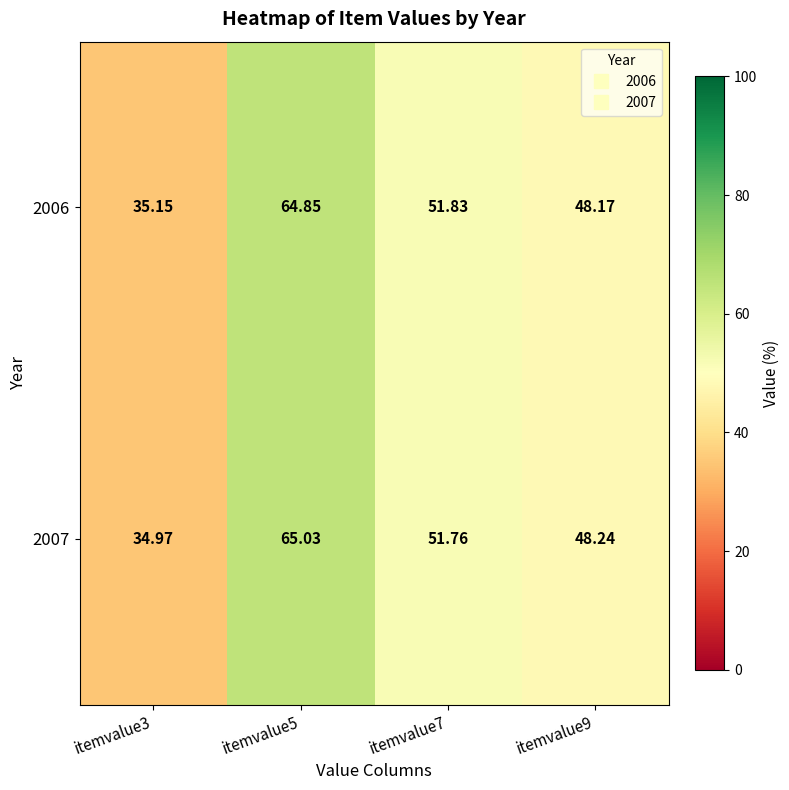

Is the value of 2006 at itemvalue5 greater than the value of 2007 at itemvalue9?

Yes